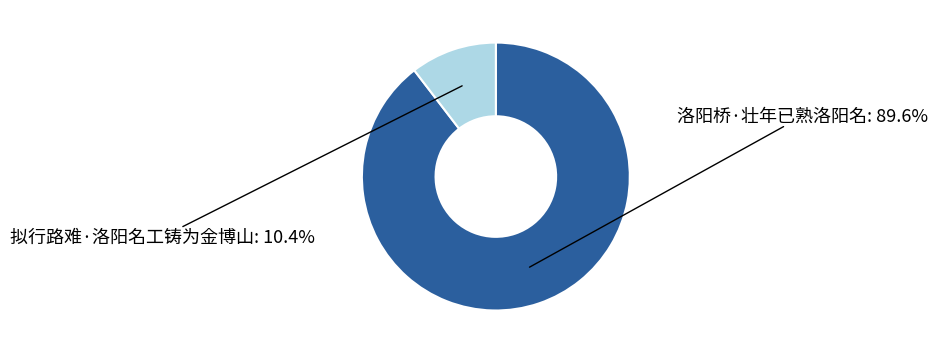

Is it true that 洛阳桥·壮年已熟洛阳名 is 90% of the pie?

True